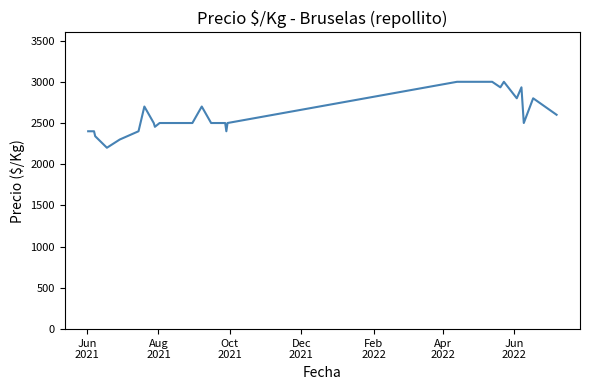

What is the smallest value displayed?

2200